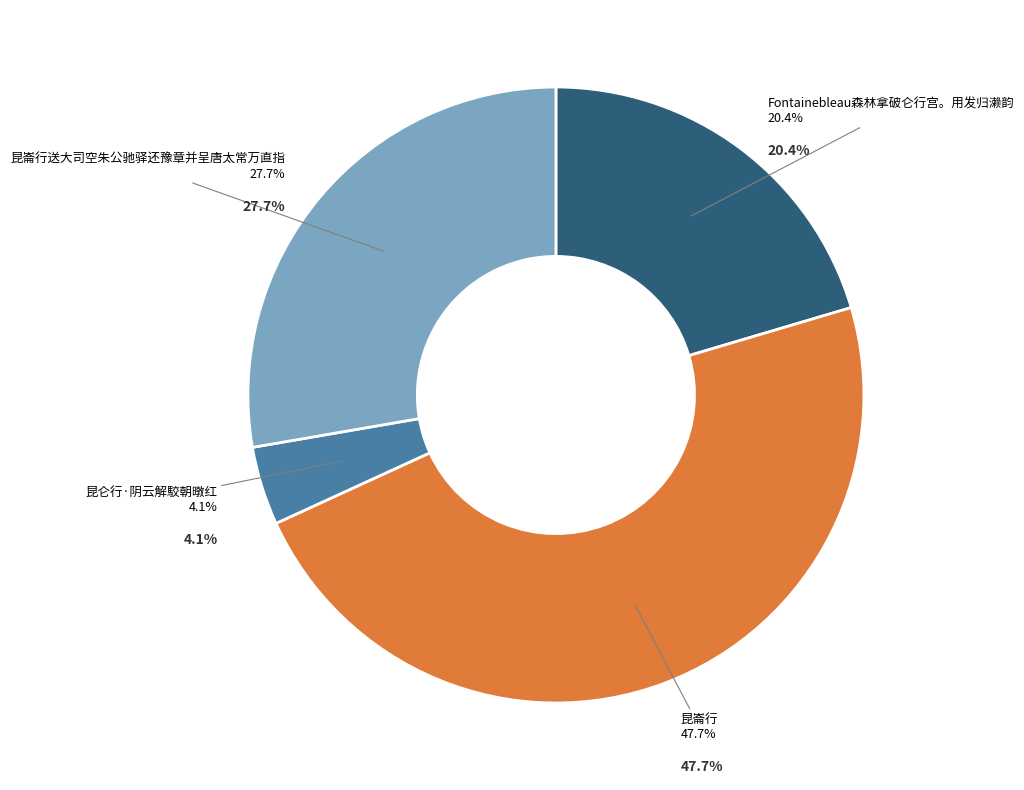

To the nearest percent, what is the average slice percentage?

25%